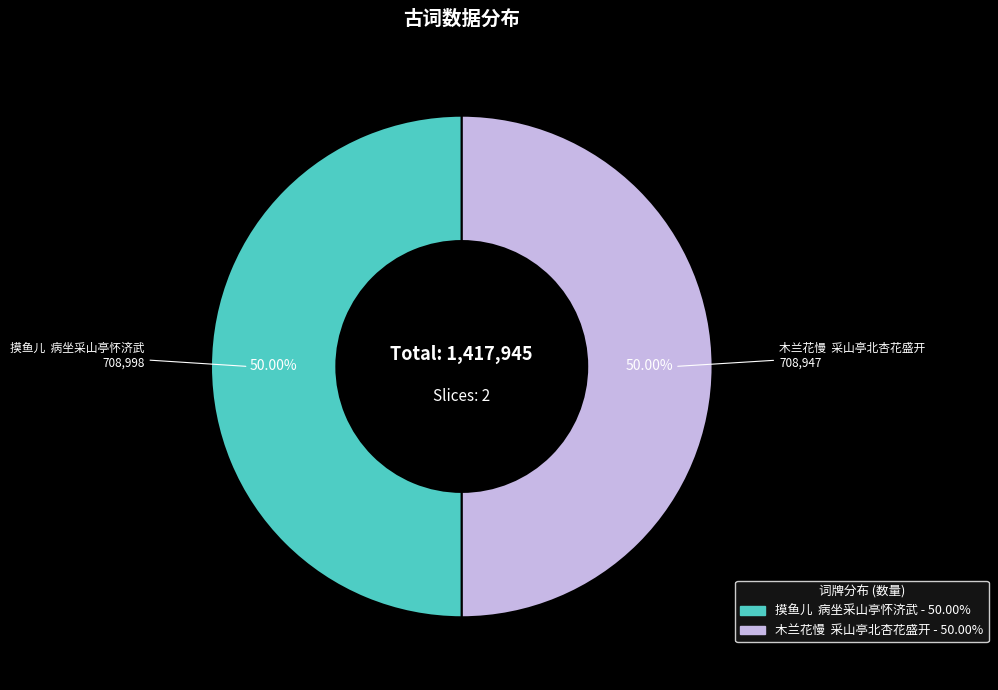

Is the sum of 木兰花慢 采山亭北杏花盛开 and 摸鱼儿 病坐采山亭怀济武 greater than half?

Yes